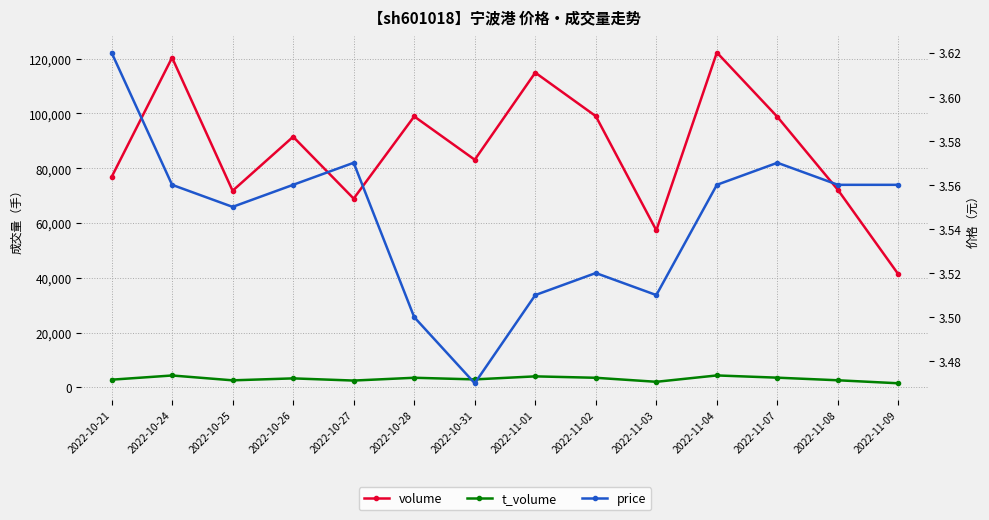

Rank the series at 2022-10-24 from lowest to highest value.

price, t_volume, volume